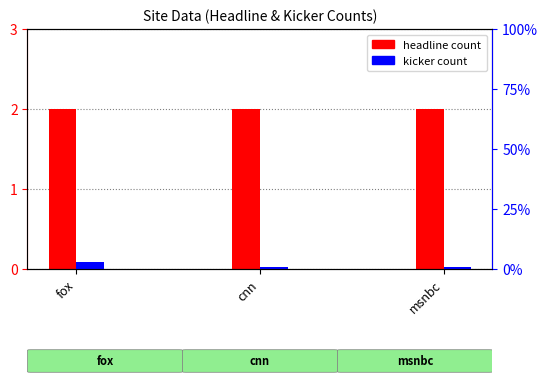

Are the bars grouped side by side (vs. stacked)?

Yes